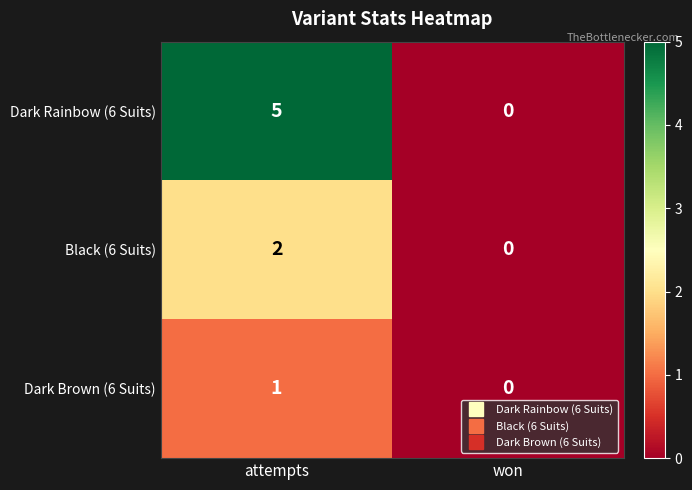

At which category is the sum across all series the highest?

attempts